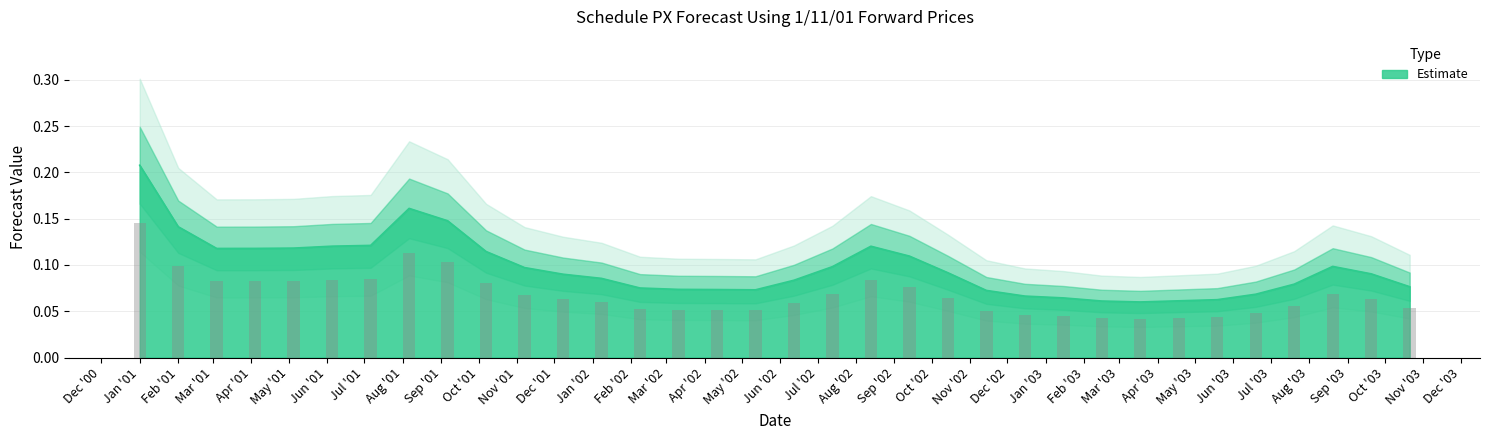

Count the number of categories in the chart.

34